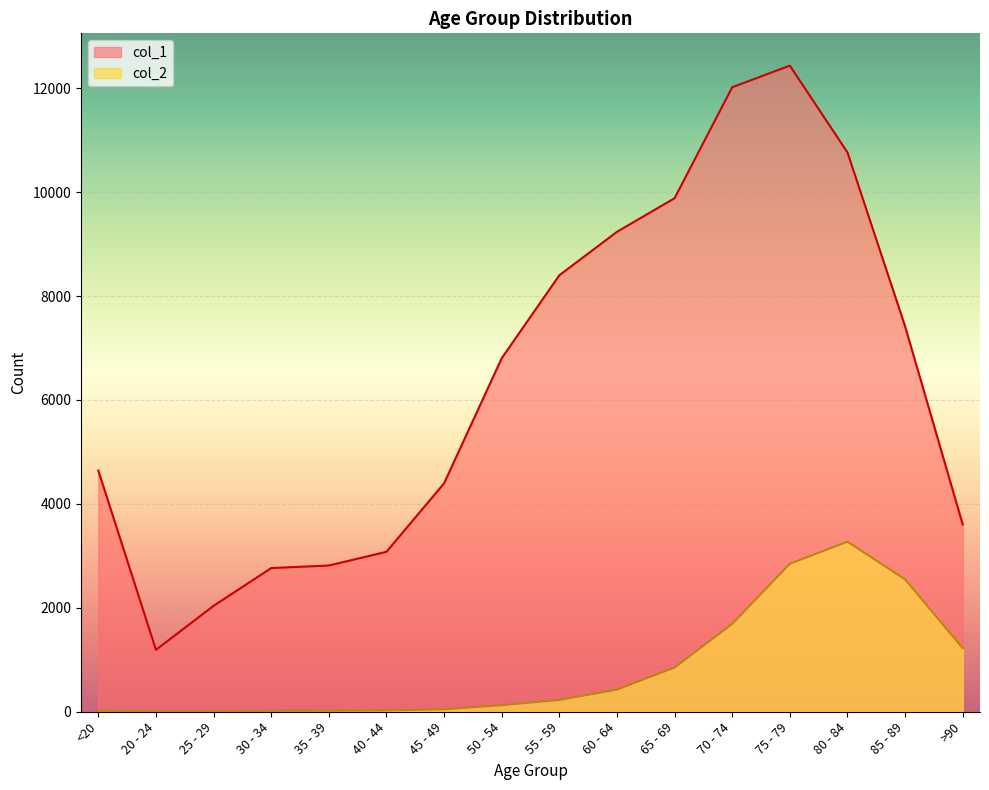

Rank the series at 30 - 34 from highest to lowest value.

col_1, col_2